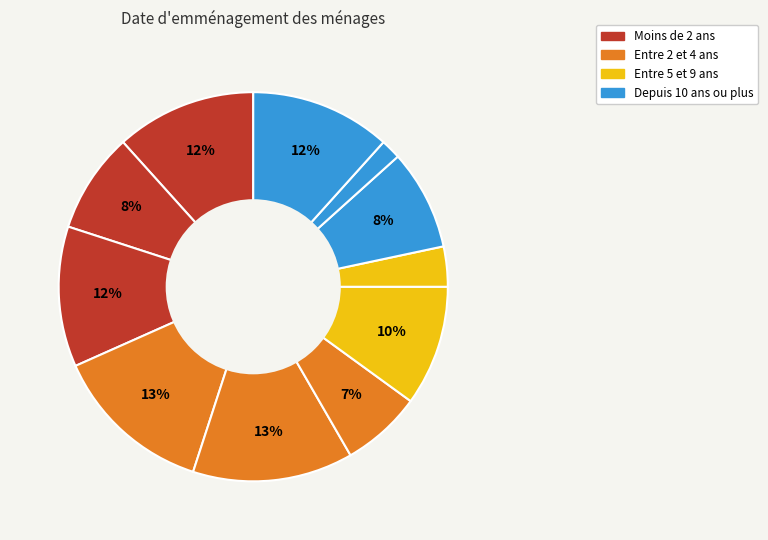

How many segments does this pie chart have?

11